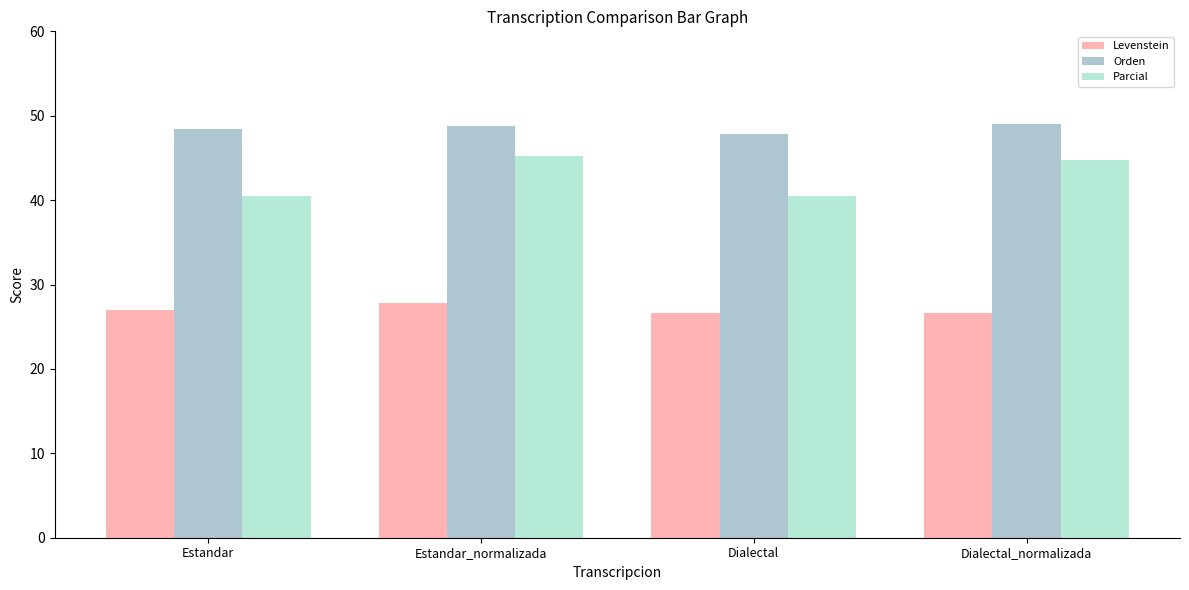

List the series in order of their peak value, lowest first.

Levenstein, Parcial, Orden